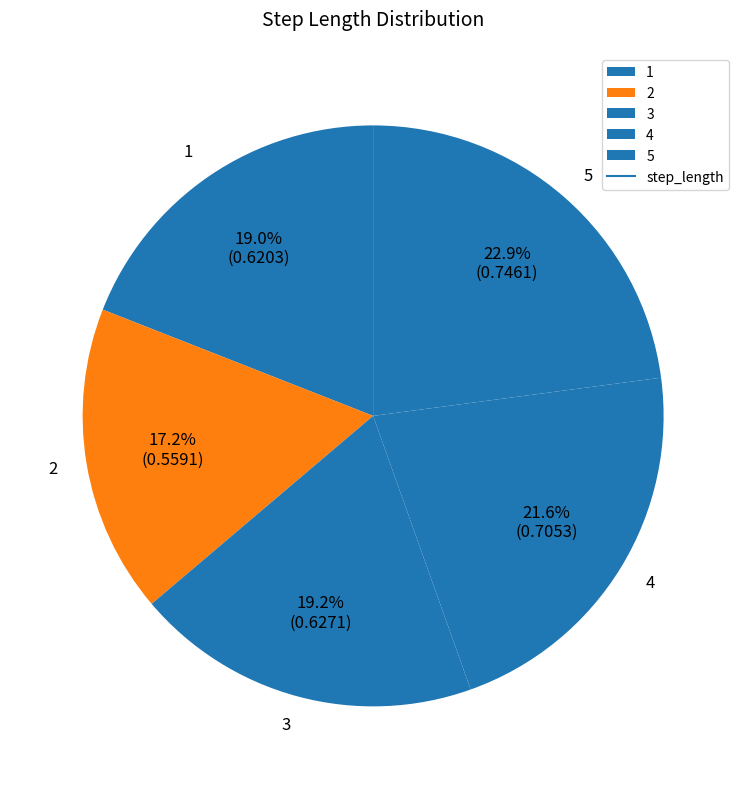

Which category has the biggest portion of the pie?

5